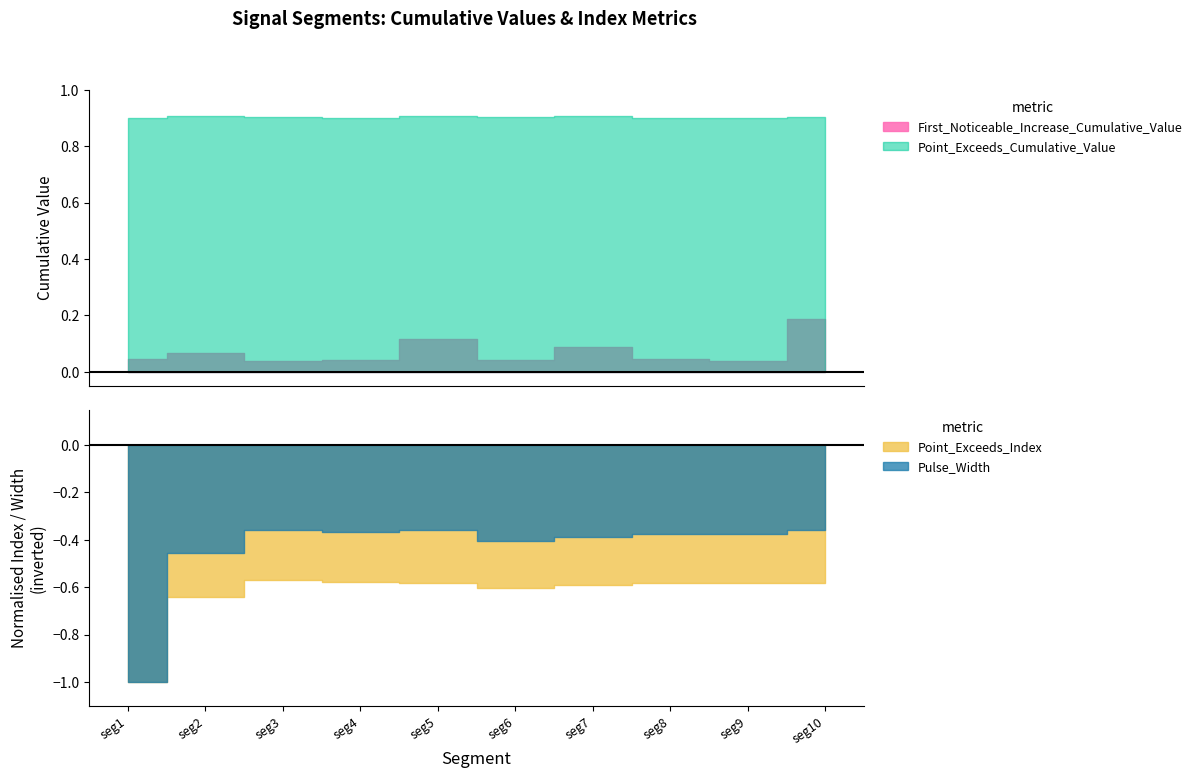

True or false: Point_Exceeds_Index and Pulse_Width cross at least once.

False